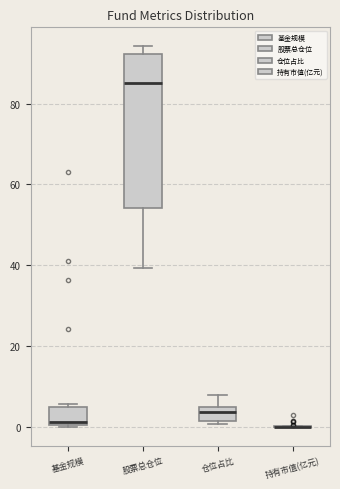

Reading left to right, read every box against the y-axis: the position of its median line, the range the box covers, and the ends of its whiskers. The values are not printed on the chart, so give them approximately, as read against the axis.

基金规模: median 2, box 0 to 6, whiskers 0 to 6
股票总仓位: median 86, box 54 to 92, whiskers 40 to 94
仓位占比: median 4 (inside the box), box 2 to 4, whiskers 0 to 8
持有市值(亿元): box collapsed to a line at 0, whiskers 0 to 0